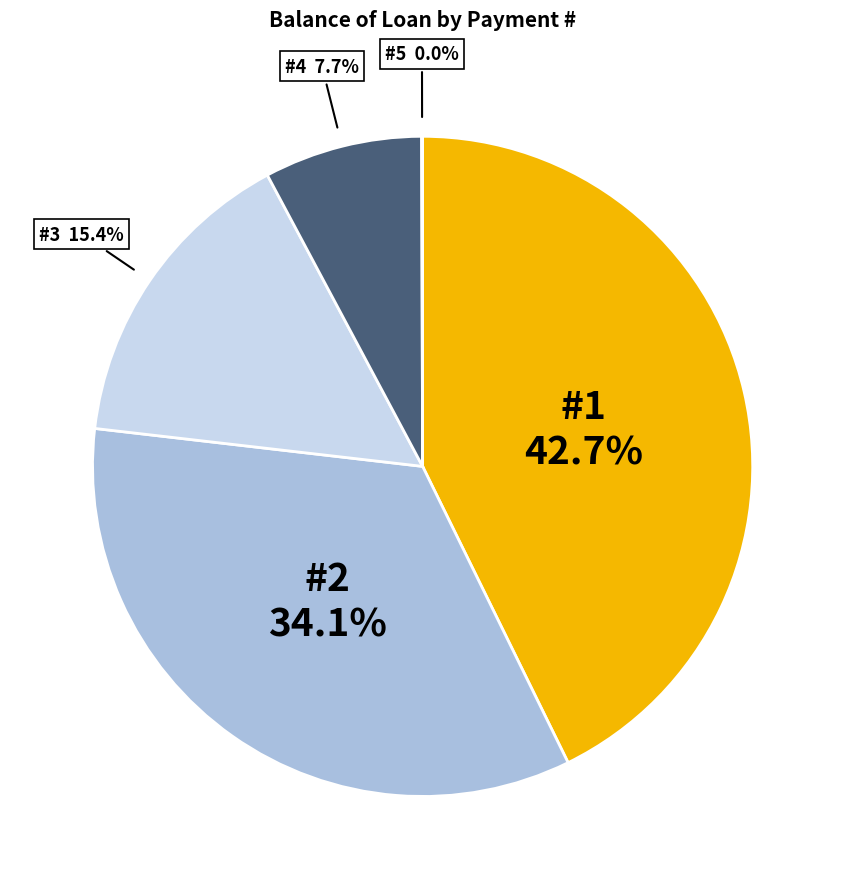

Does any single category account for the majority?

No